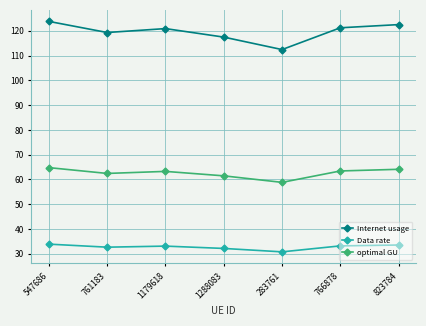

What is the highest value of the Data rate series?

33.9